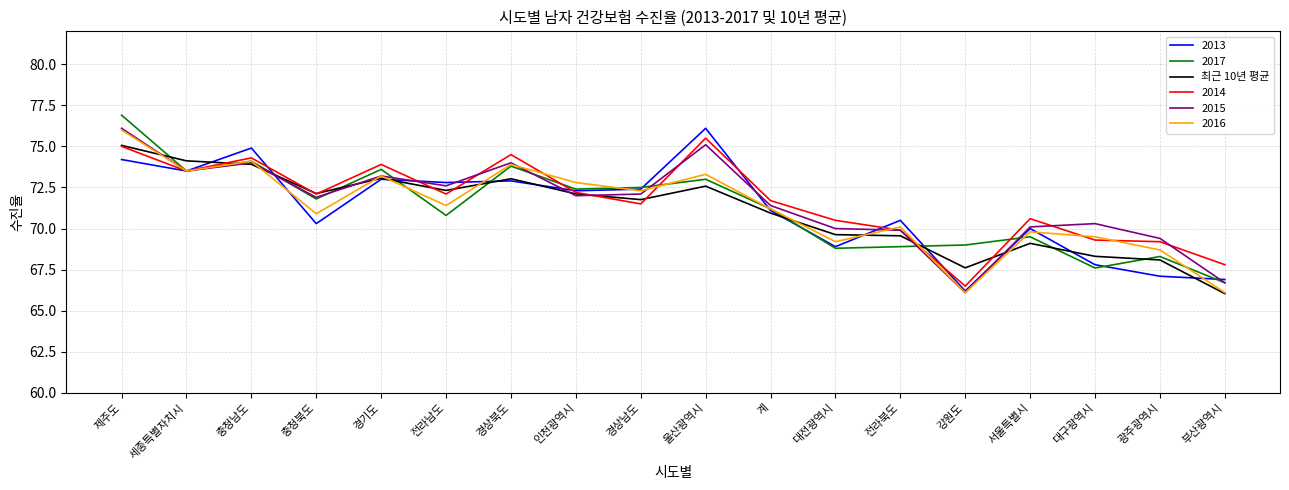

Between 충청남도 and 경상북도, which series saw the biggest shift?

2013